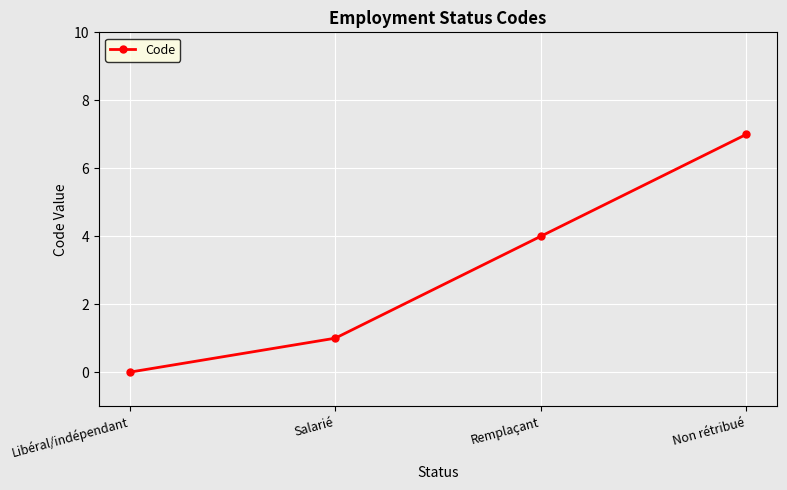

List the labels in order of value, smallest first.

Libéral/indépendant, Salarié, Remplaçant, Non rétribué